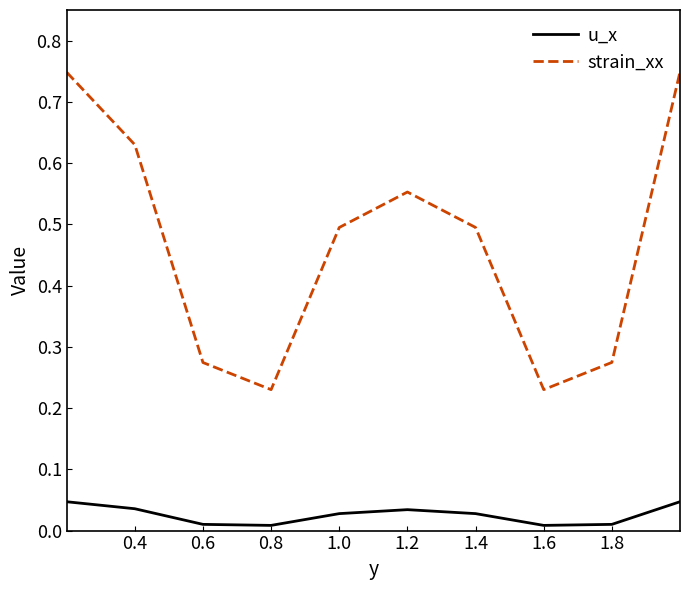

What is the difference between the maximum and minimum values in the strain_xx series?

0.5